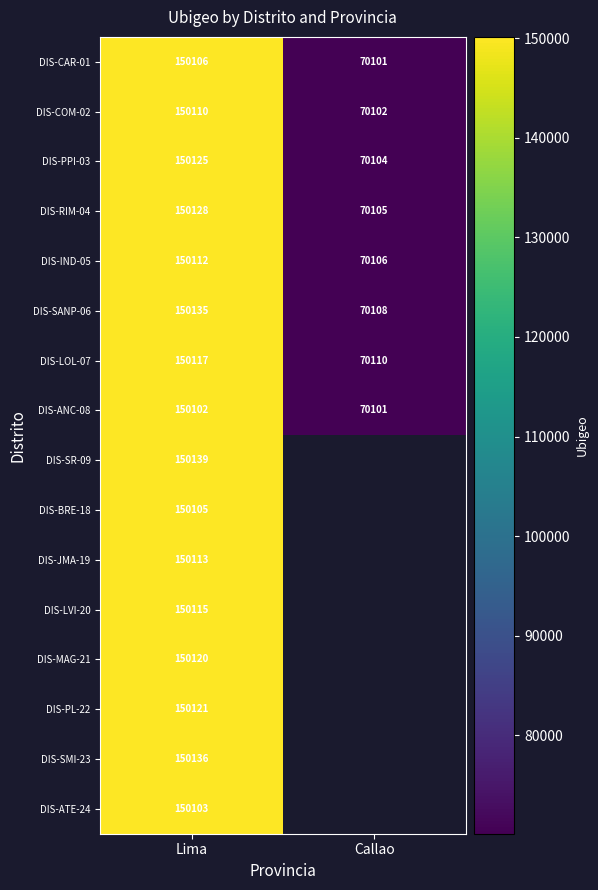

Rank the series at Lima from highest to lowest value.

DIS-SR-09, DIS-SMI-23, DIS-SANP-06, DIS-RIM-04, DIS-PPI-03, DIS-PL-22, DIS-MAG-21, DIS-LOL-07, DIS-LVI-20, DIS-JMA-19, DIS-IND-05, DIS-COM-02, DIS-CAR-01, DIS-BRE-18, DIS-ATE-24, DIS-ANC-08